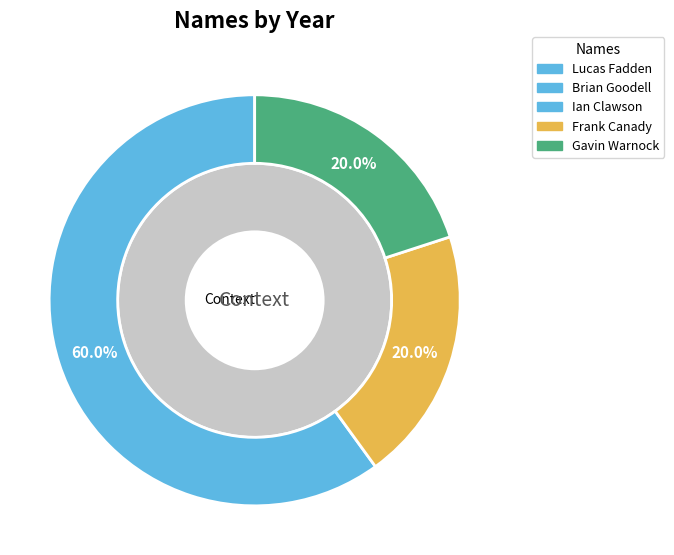

Rank the categories by value from highest to lowest.

Lucas Fadden, Brian Goodell, Ian Clawson, Frank Canady, Gavin Warnock